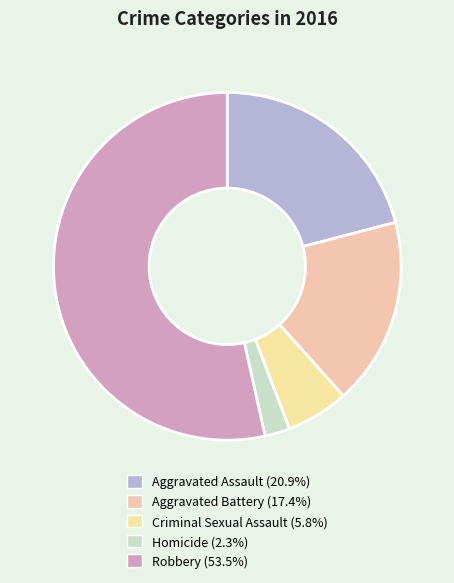

What is the smallest slice in the pie chart?

Homicide